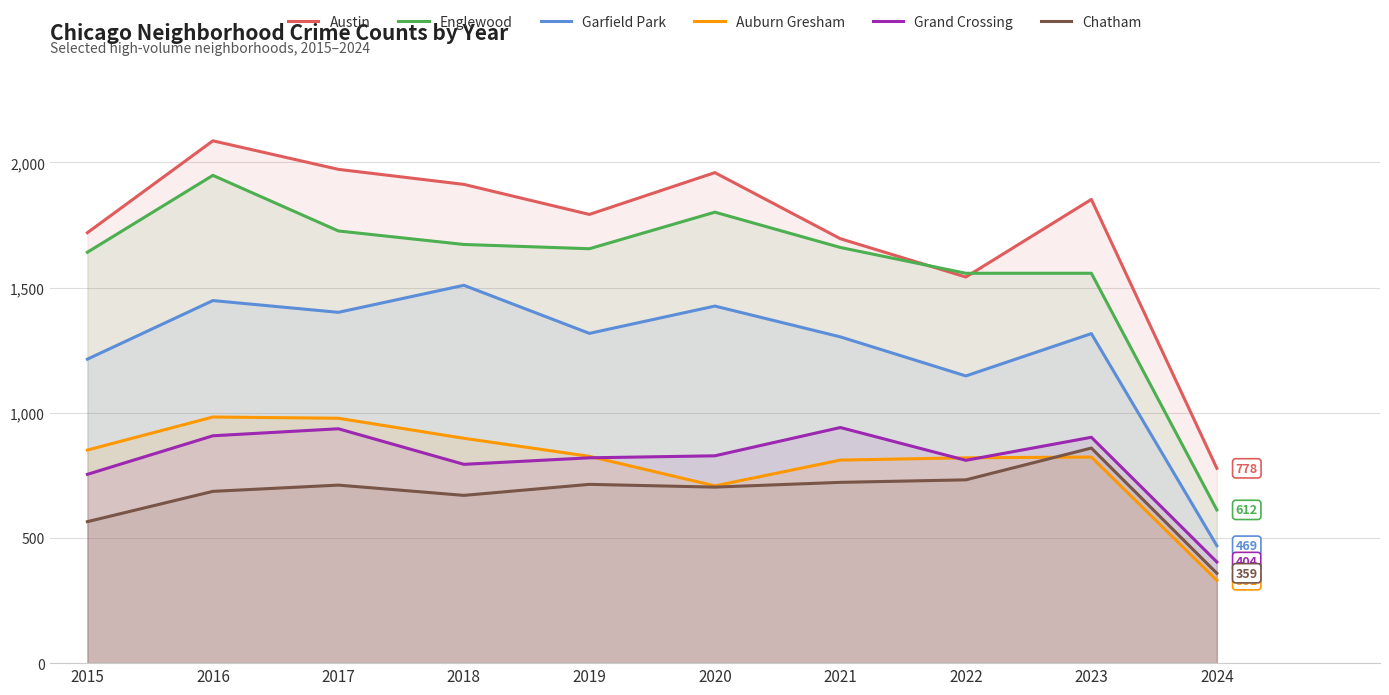

How many values in the Garfield Park series are below 1317?

5